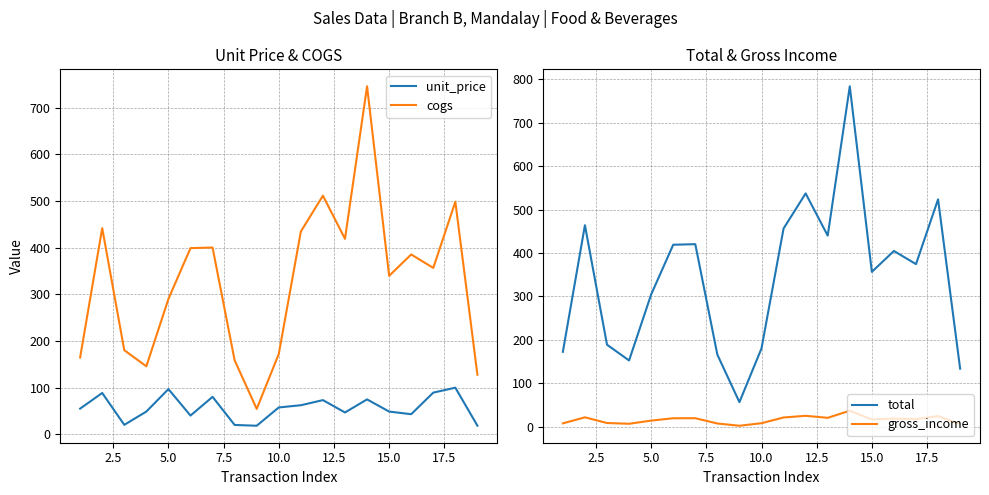

True or false: cogs and unit_price cross at least once.

False